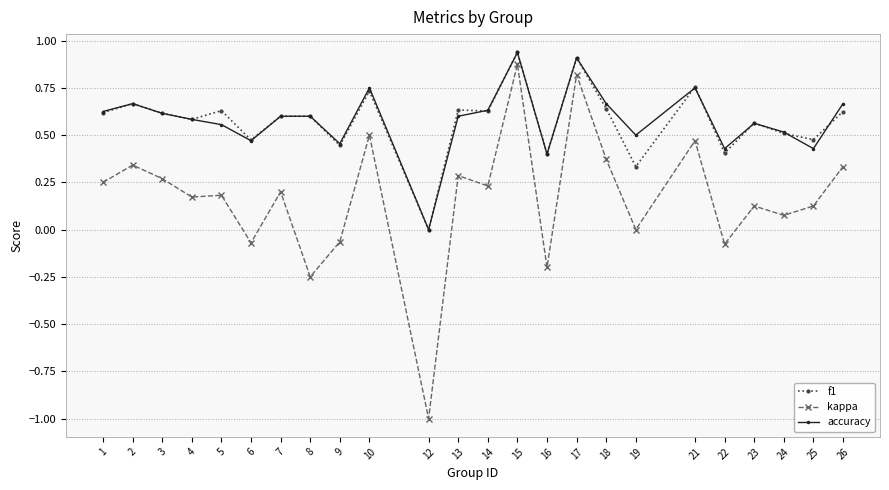

True or false: f1 and kappa intersect in this chart.

False